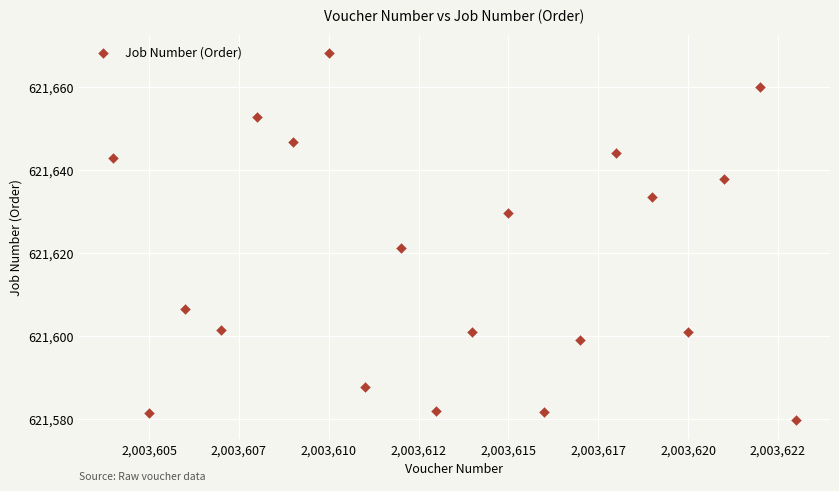

What Y value in the scatter plot is closest to 621623?

621621.2